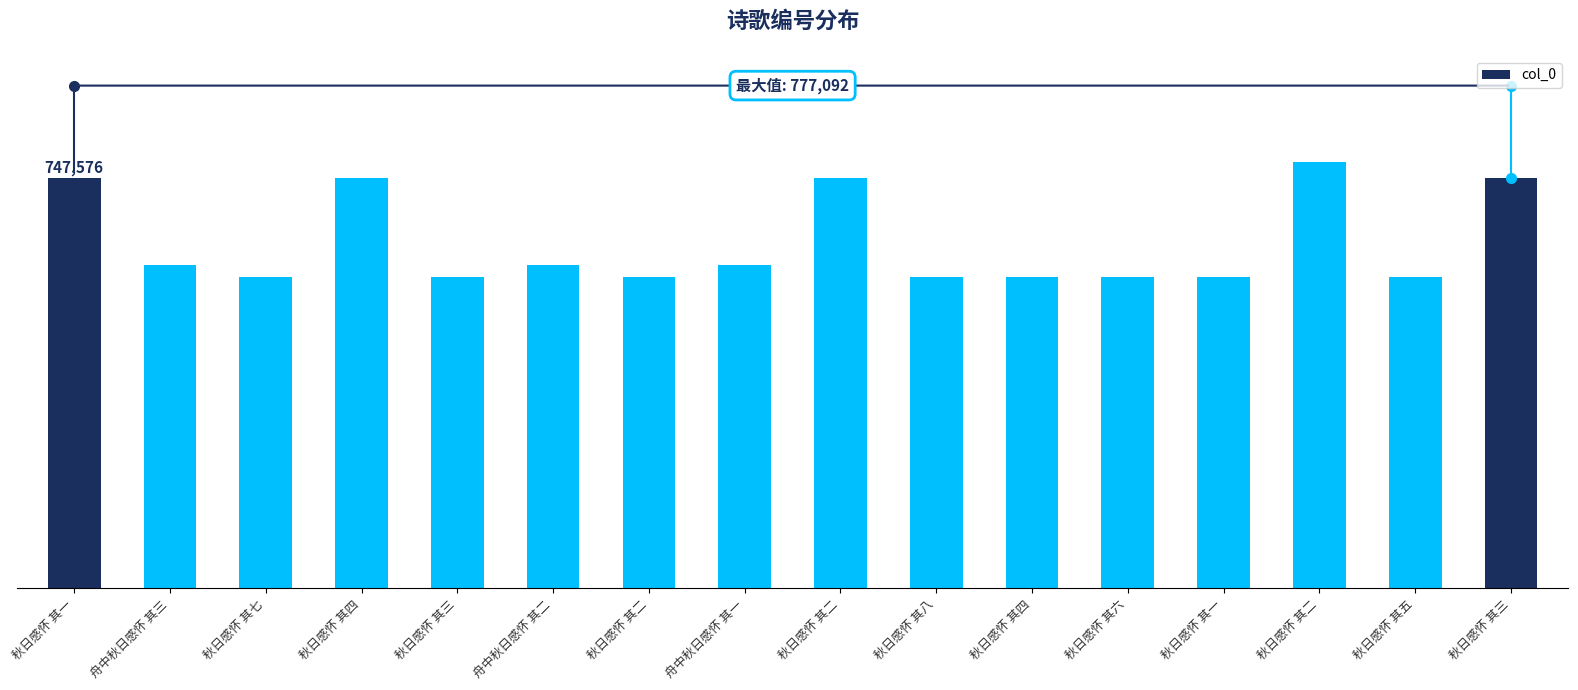

Does the chart contain any negative values?

No